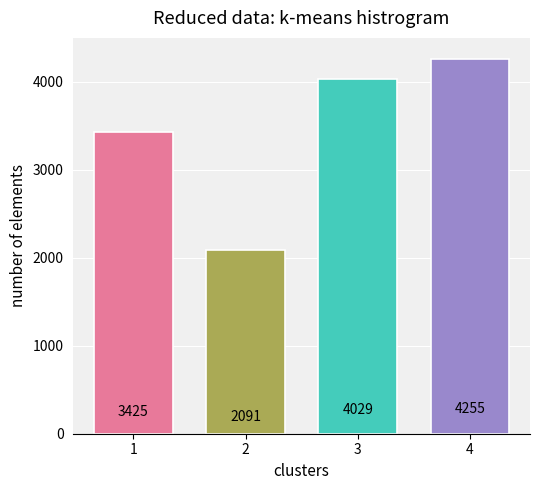

What is the sum of all values?

13800